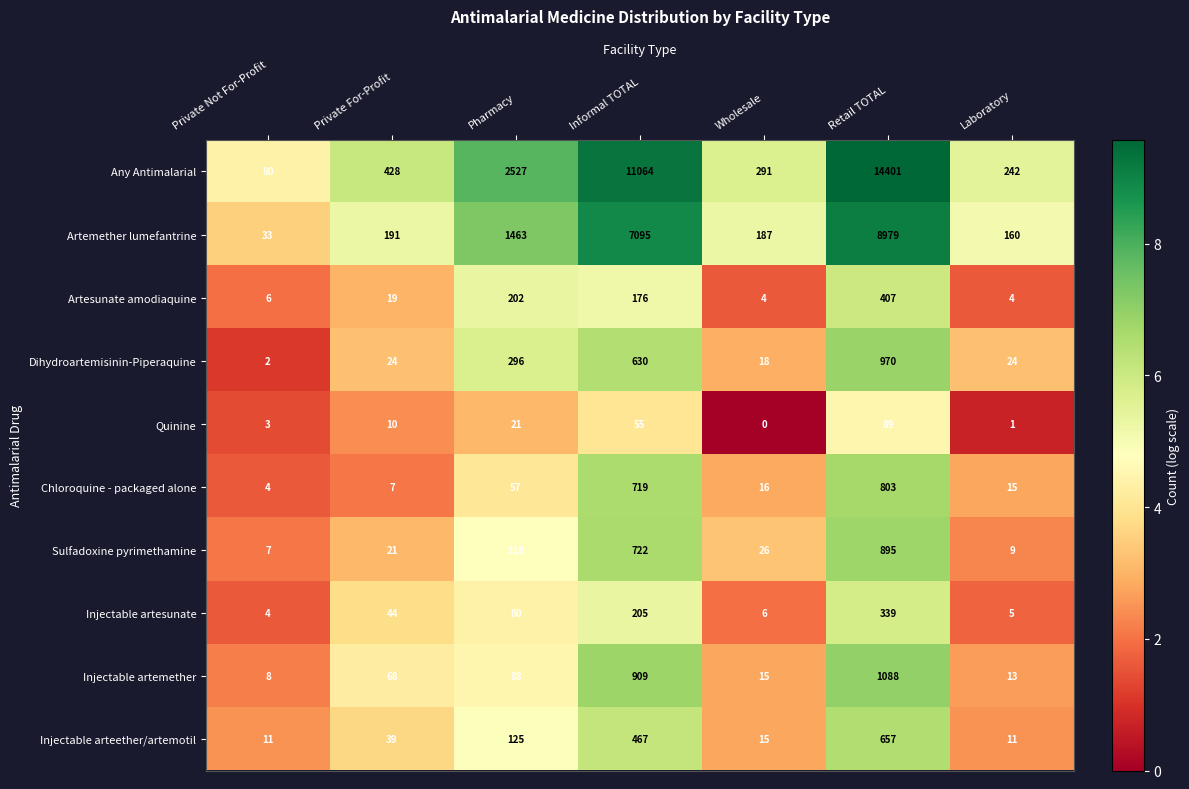

What is the total value across all series at Private Not For-Profit?

158